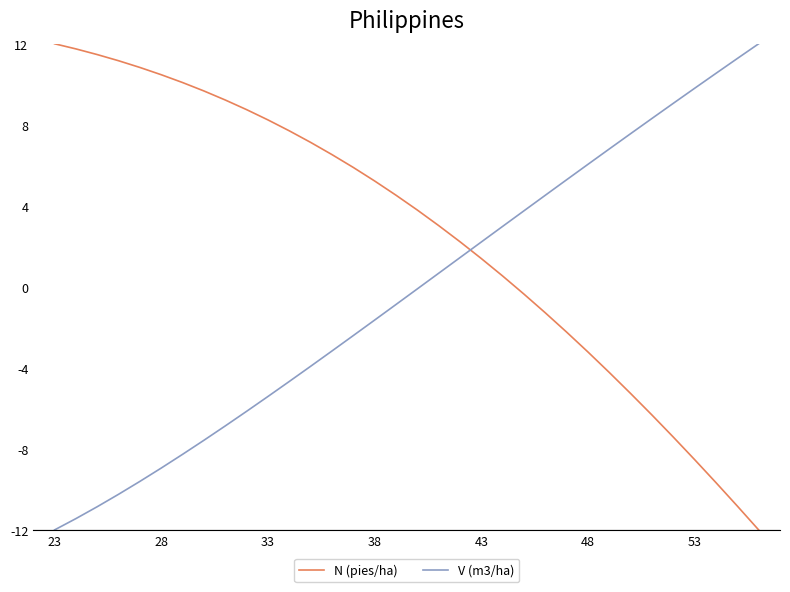

Which series has the largest total across all categories?

N (pies/ha)